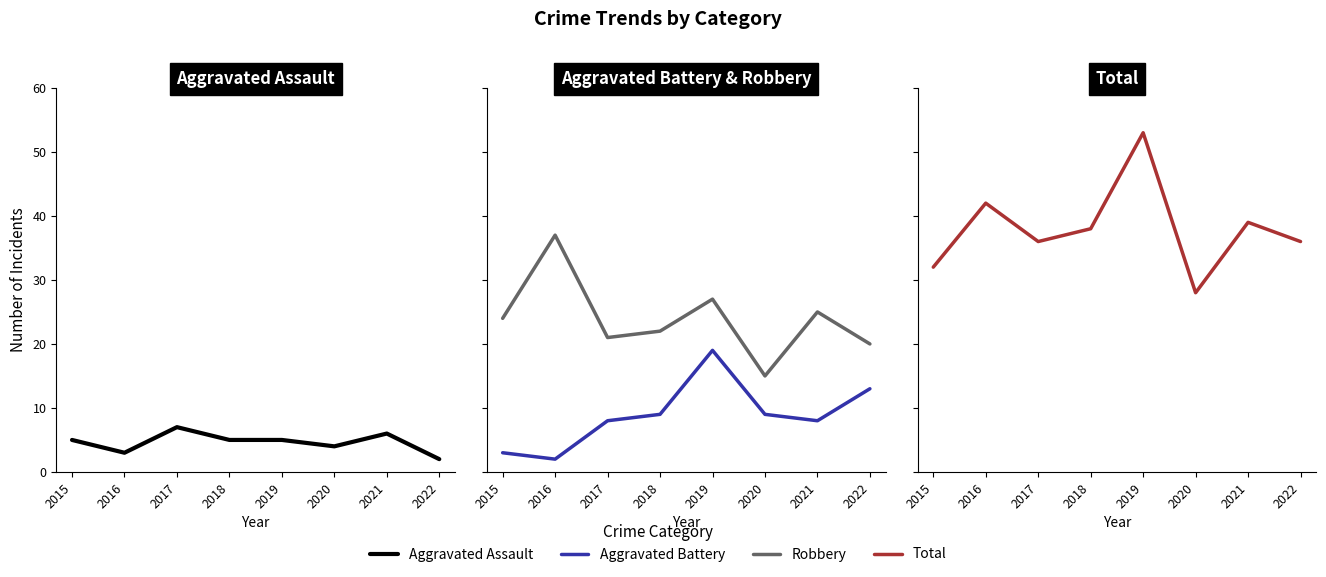

Rank the series at 2016 from lowest to highest value.

Aggravated Battery, Aggravated Assault, Robbery, Total